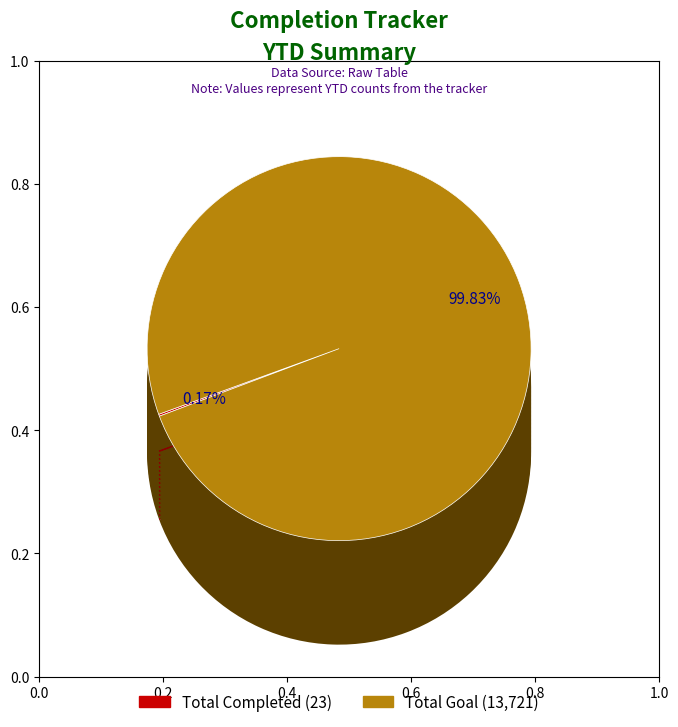

How many segments does this pie chart have?

2